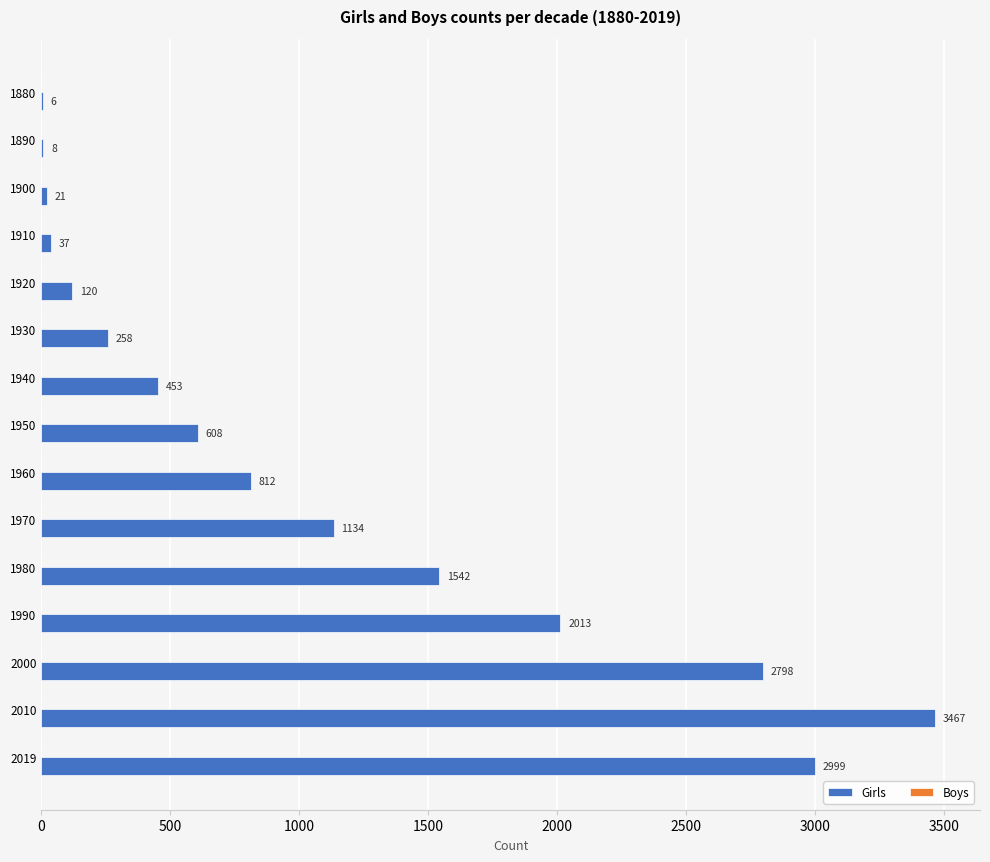

What is the change in value from 1930 to 2010?

+3209